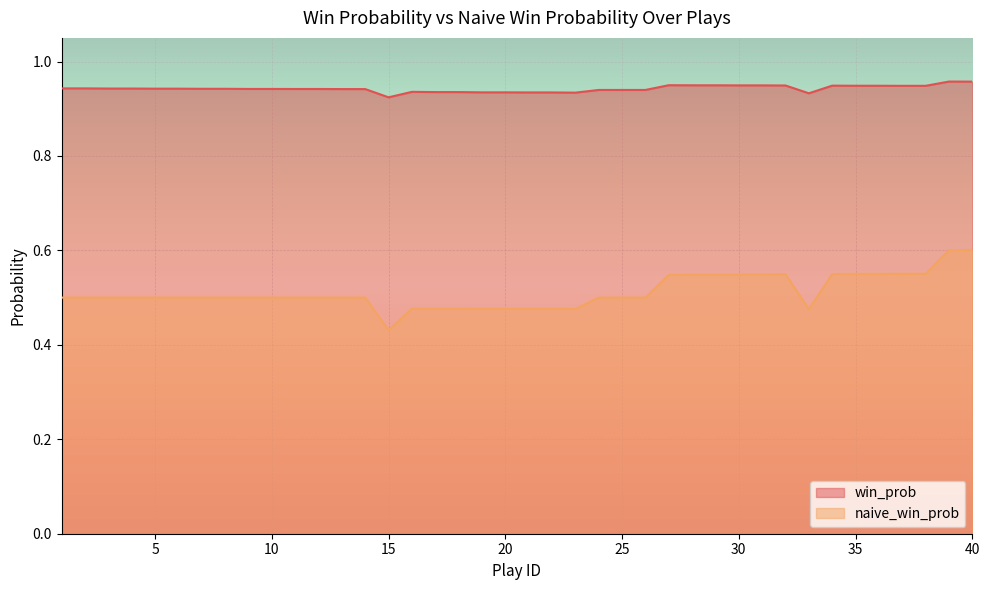

How many lines are shown in the chart?

2